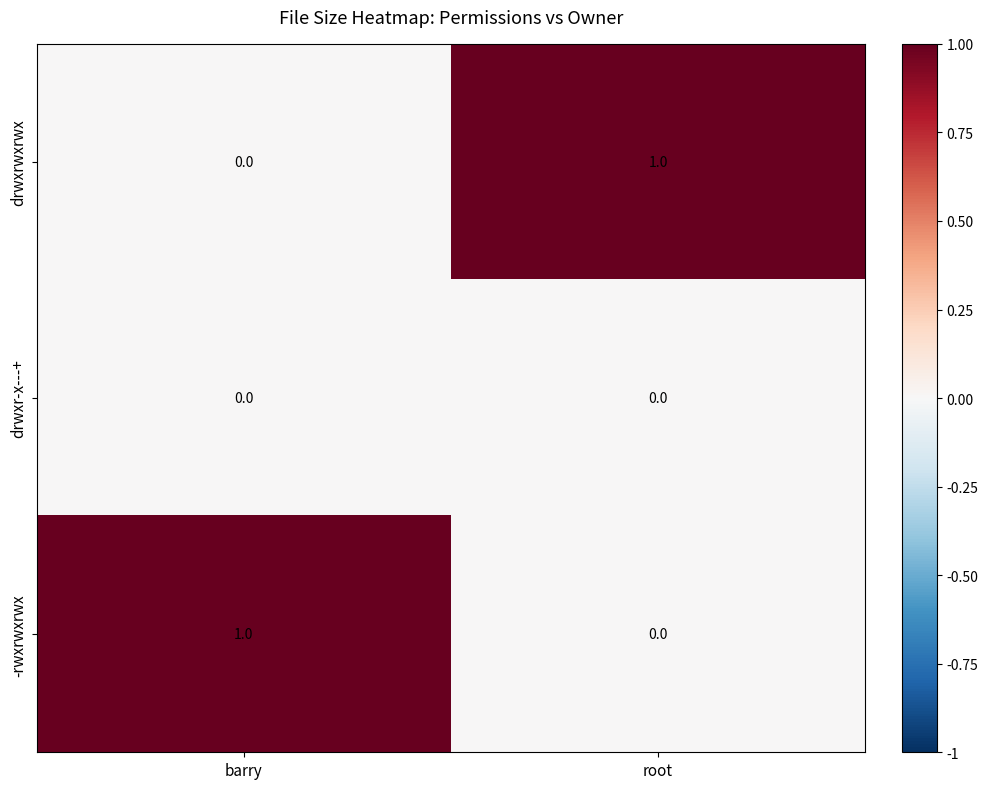

Reading right to left, list all the values displayed in this chart.

drwxrwxrwx: root=1	barry=0
drwxr-x---+: root=0	barry=0
-rwxrwxrwx: root=0	barry=1